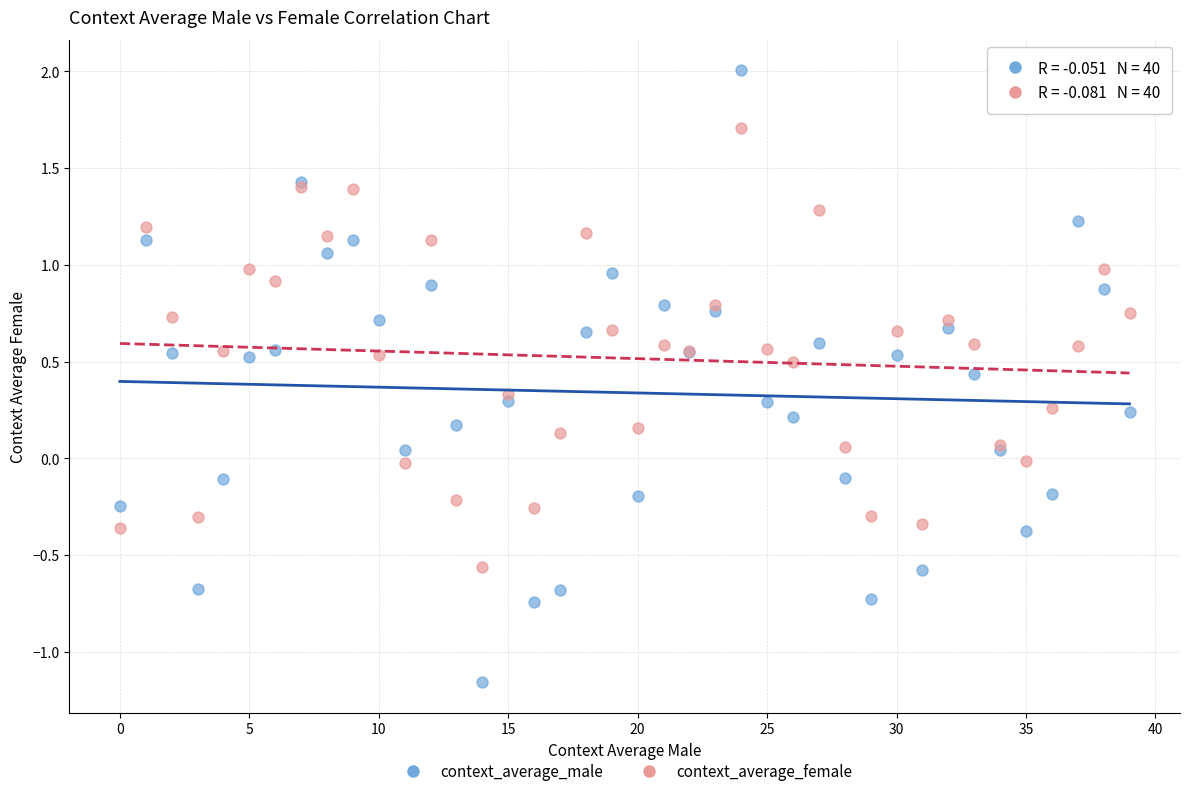

Which series contains the highest Y value?

context_average_male